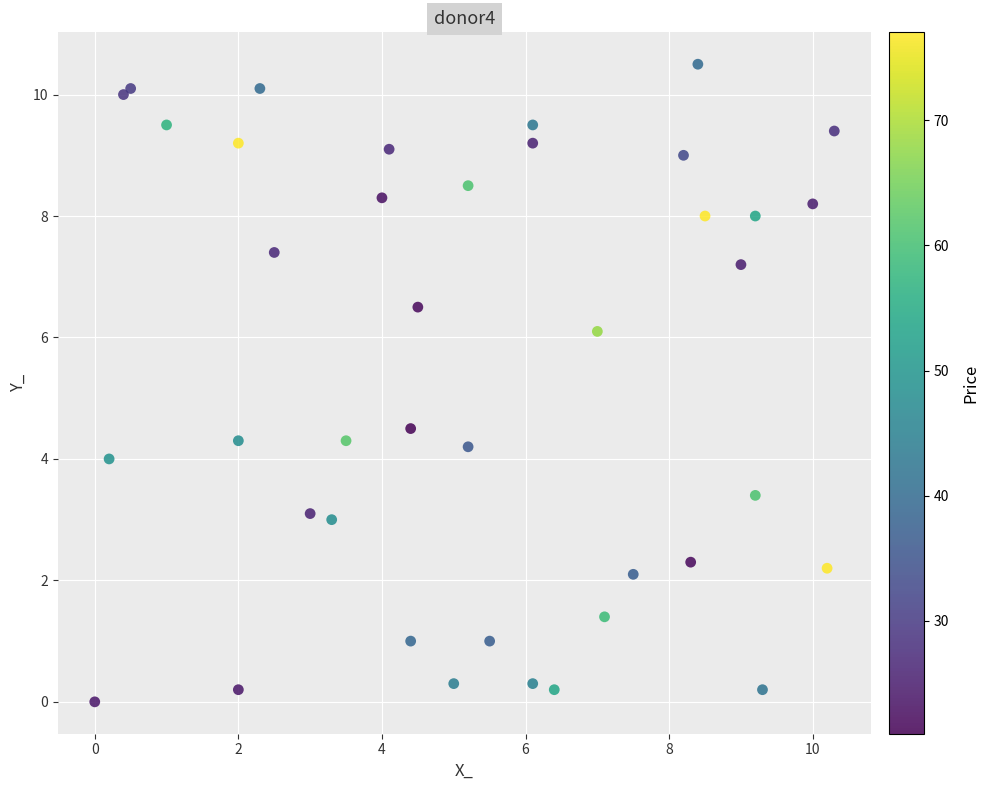

What Y value in the scatter plot is closest to 5?

4.5